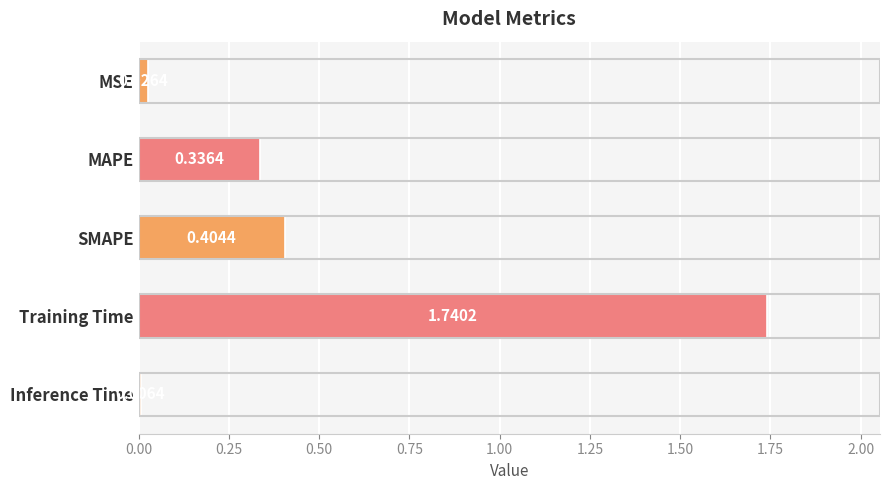

What is the label of the 1st bar from the top?

MSE